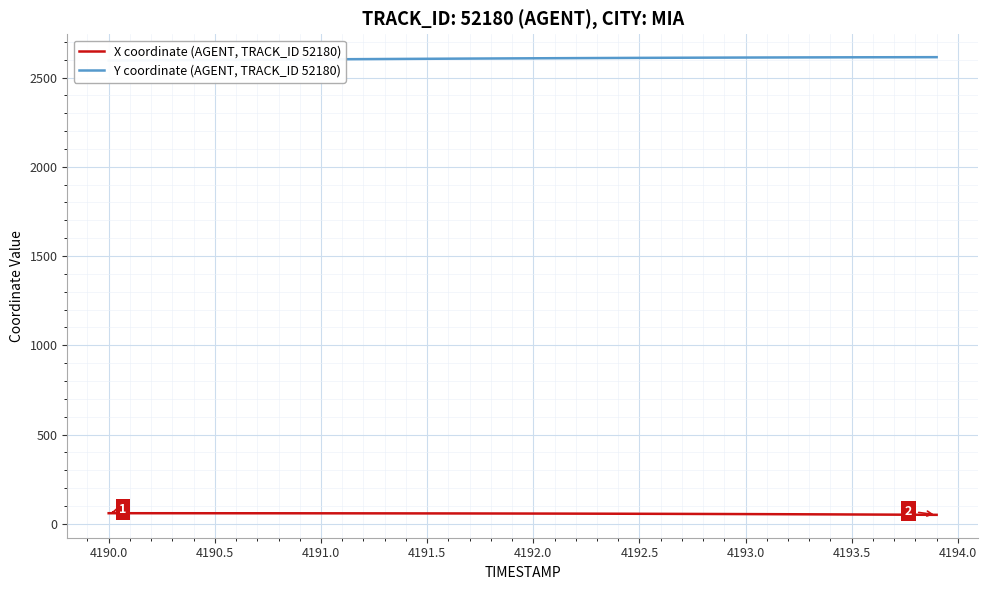

What is the maximum value for X coordinate (AGENT, TRACK_ID 52180)?

59.4